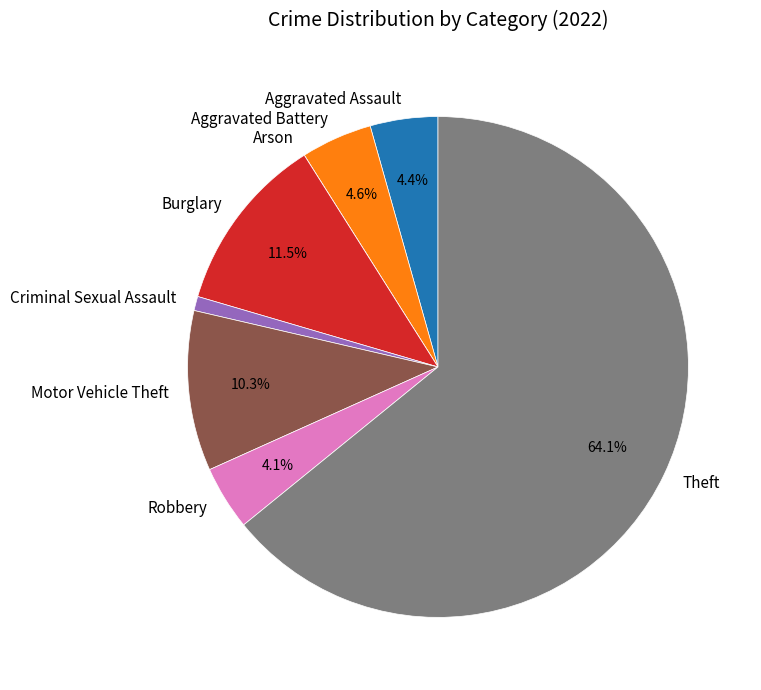

What is the largest slice in the pie chart?

Theft